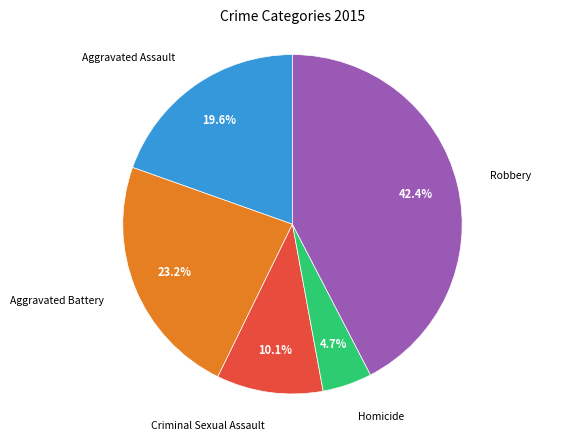

Is there any slice that represents more than half of the pie?

No